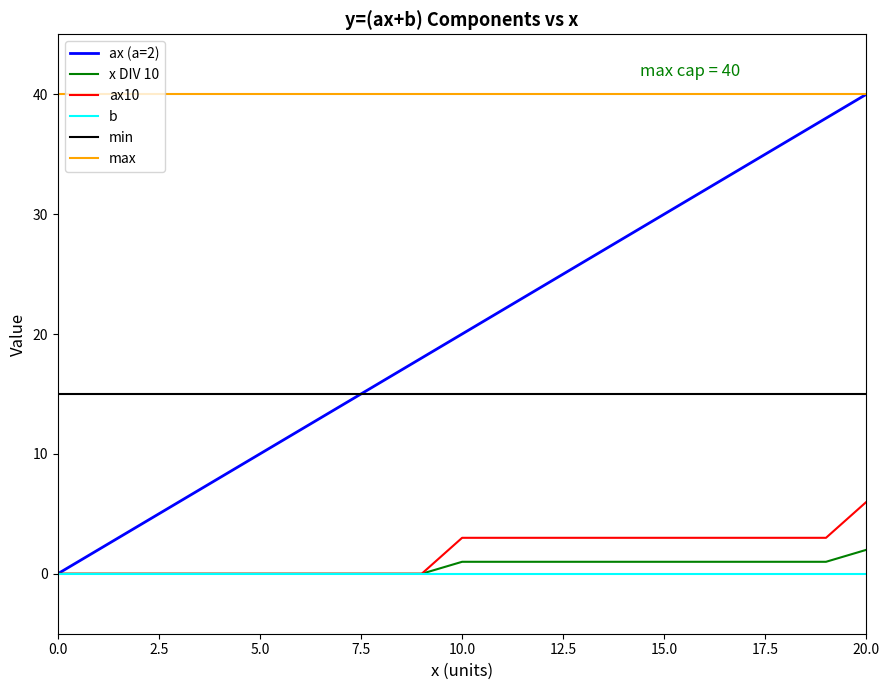

What is the average value of the ax10 series?

2